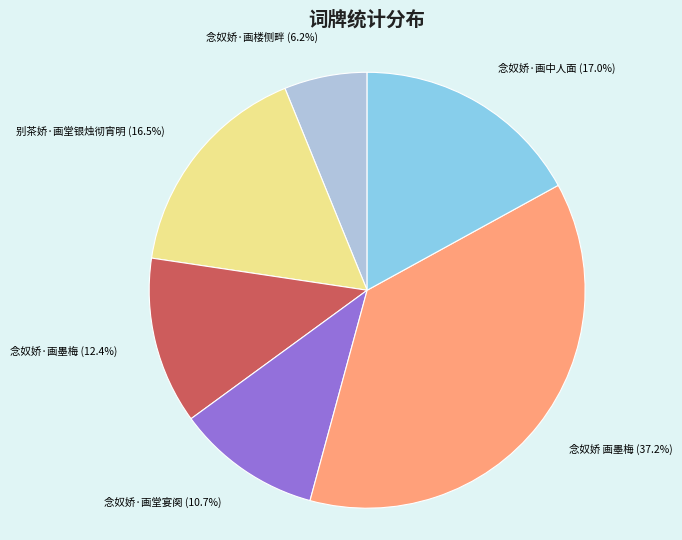

Count the number of slices in the pie.

6